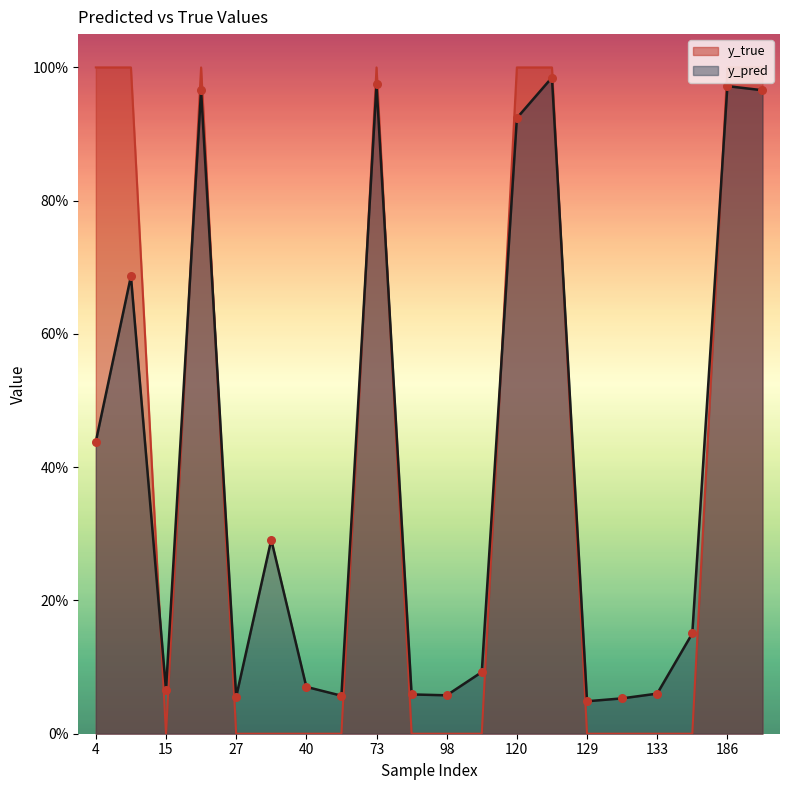

Is the value of y_true at 186 greater than the value of y_pred at 204?

Yes